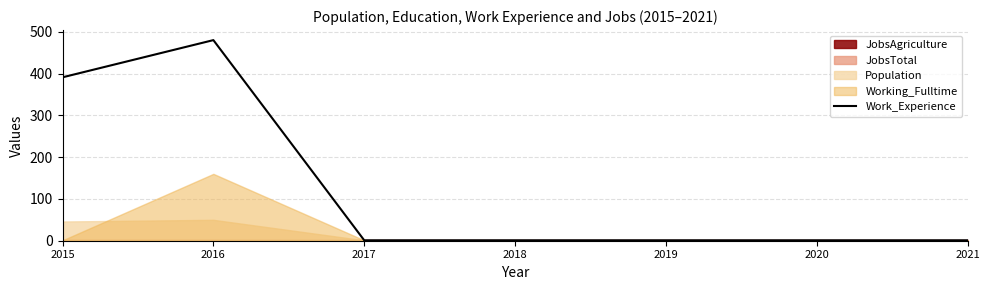

How many values are between 1 and 391?

6